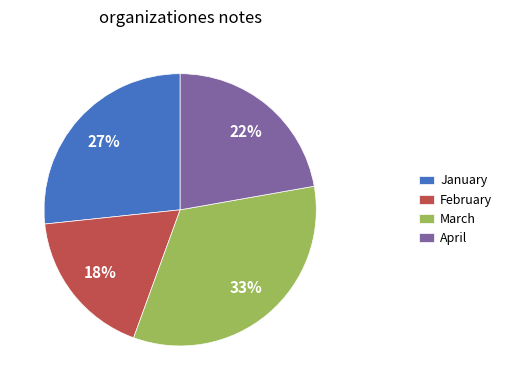

To the nearest percent, what is the combined percentage of March and January?

60%